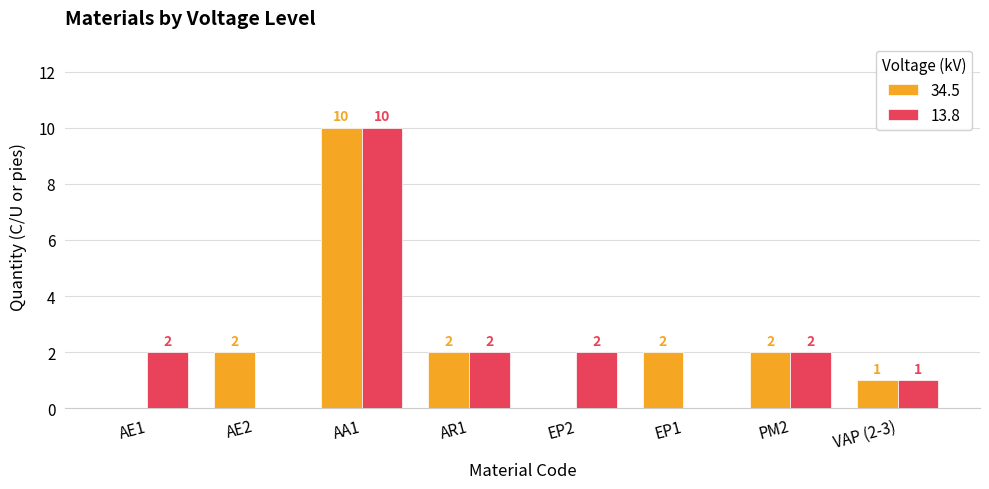

Which category has the highest value across all series?

AA1